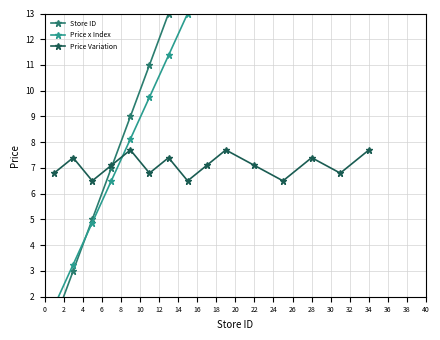

Reading left to right, what are all the values shown in this chart?

Store ID: 1.0	3.0	5.0	7.0	9.0	11.0	13.0	15.0	17.0	19.0	22.0	25.0	28.0	31.0	34.0
Price x Index: 1.6	3.2	4.9	6.5	8.1	9.8	11.4	13.0	14.6	16.2	17.9	19.5	21.1	22.8	24.4
Price Variation: 6.8	7.4	6.5	7.1	7.7	6.8	7.4	6.5	7.1	7.7	7.1	6.5	7.4	6.8	7.7